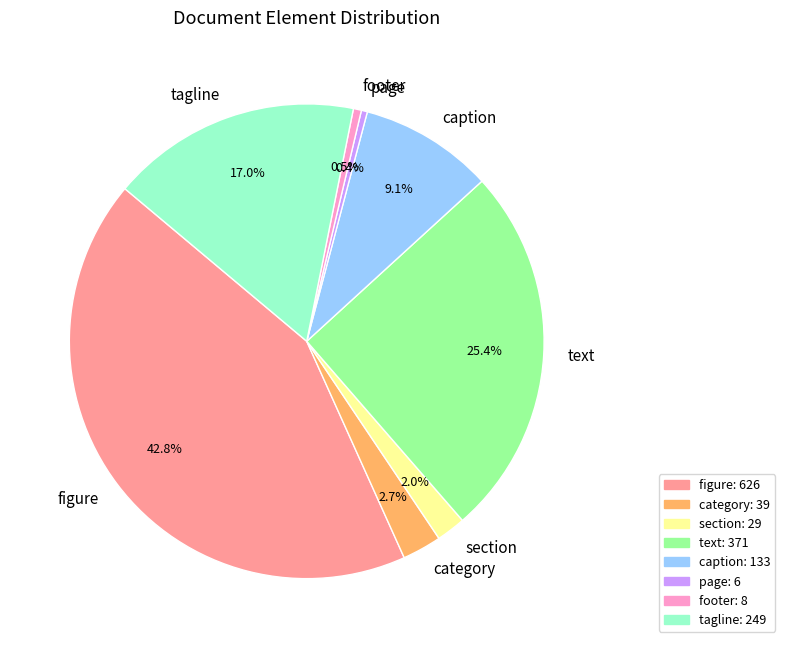

Between category and text, which is larger?

text